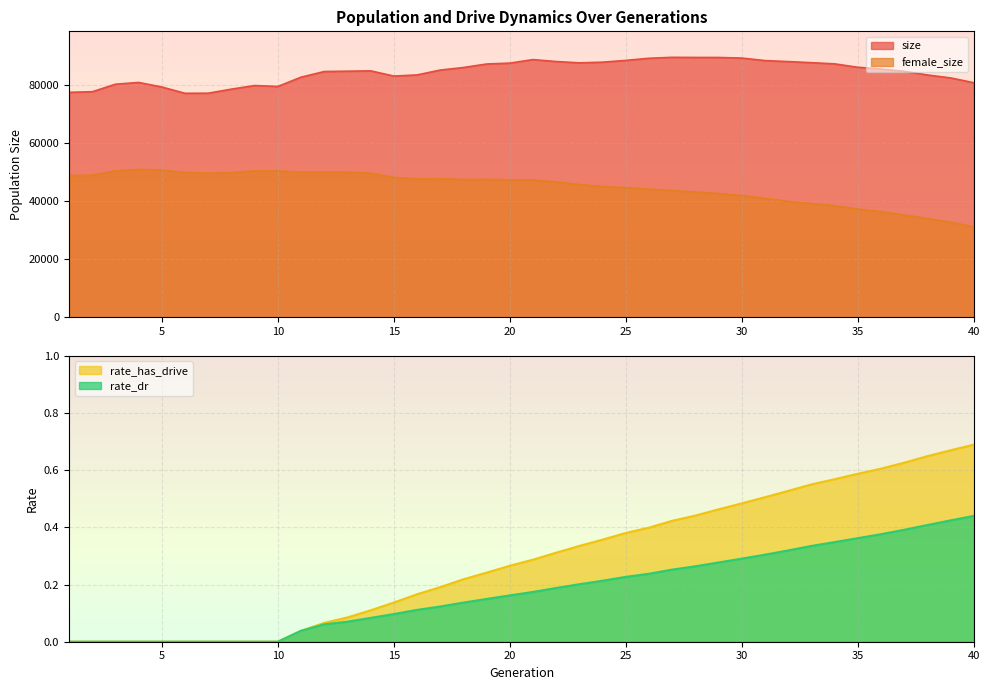

The size series shows 138313.7 at 28. True or false?

False